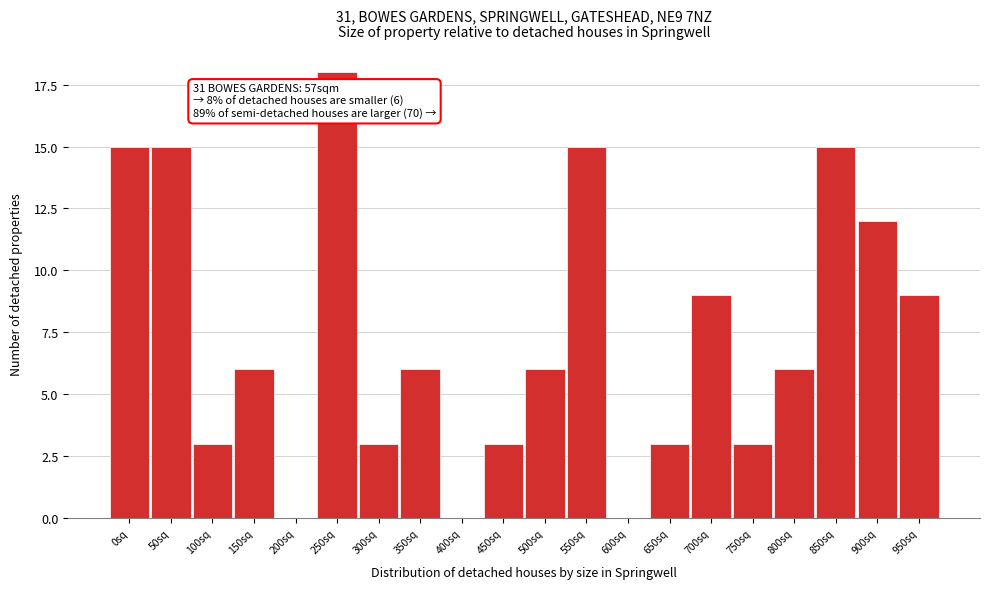

Reading right to left, transcribe all the data shown in this chart.

950sq=9	900sq=12	850sq=15	800sq=6	750sq=3	700sq=9	650sq=3	600sq=0	550sq=15	500sq=6	450sq=3	400sq=0	350sq=6	300sq=3	250sq=18	200sq=0	150sq=6	100sq=3	50sq=15	0sq=15